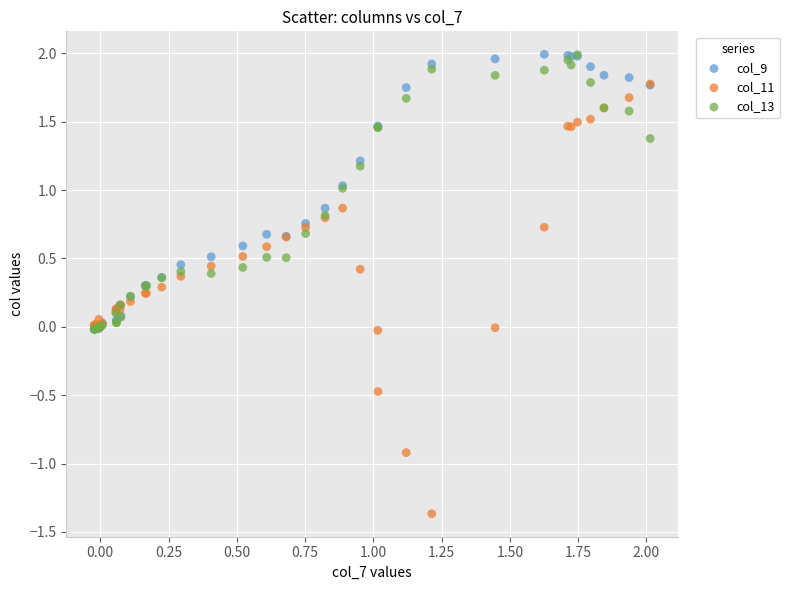

What are all the series names shown in the legend?

col_9, col_11, col_13